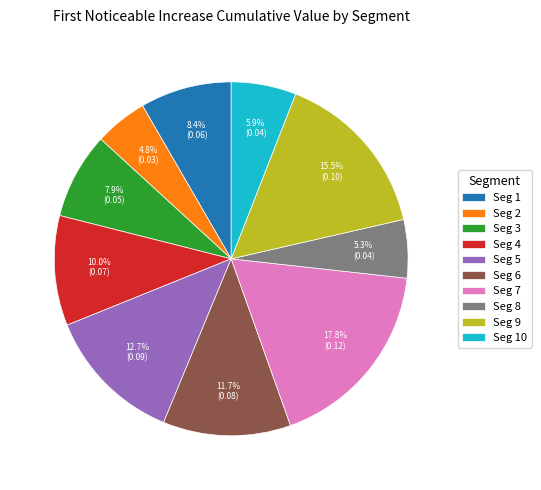

To the nearest percent, what is the difference between the largest and smallest slice percentages?

13%